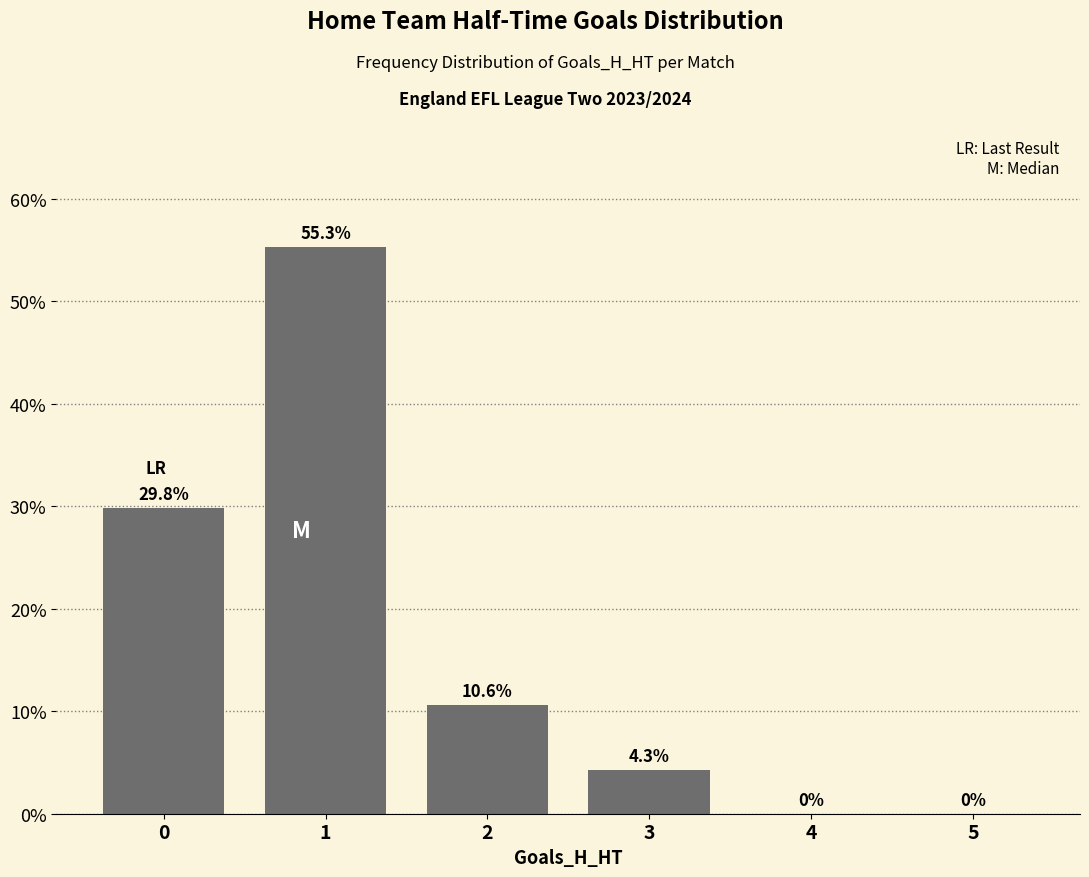

What is the difference between the values at 1 and 5?

55.3